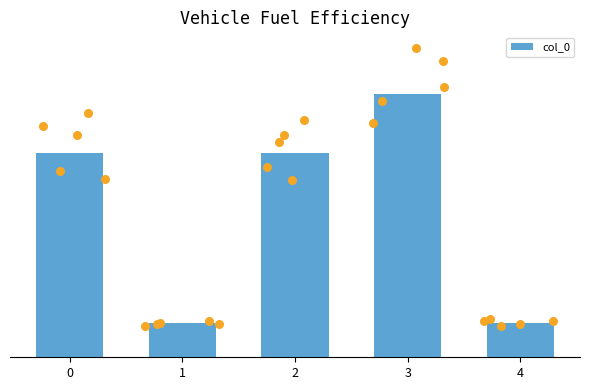

Which has a higher value, 1 or 3?

3